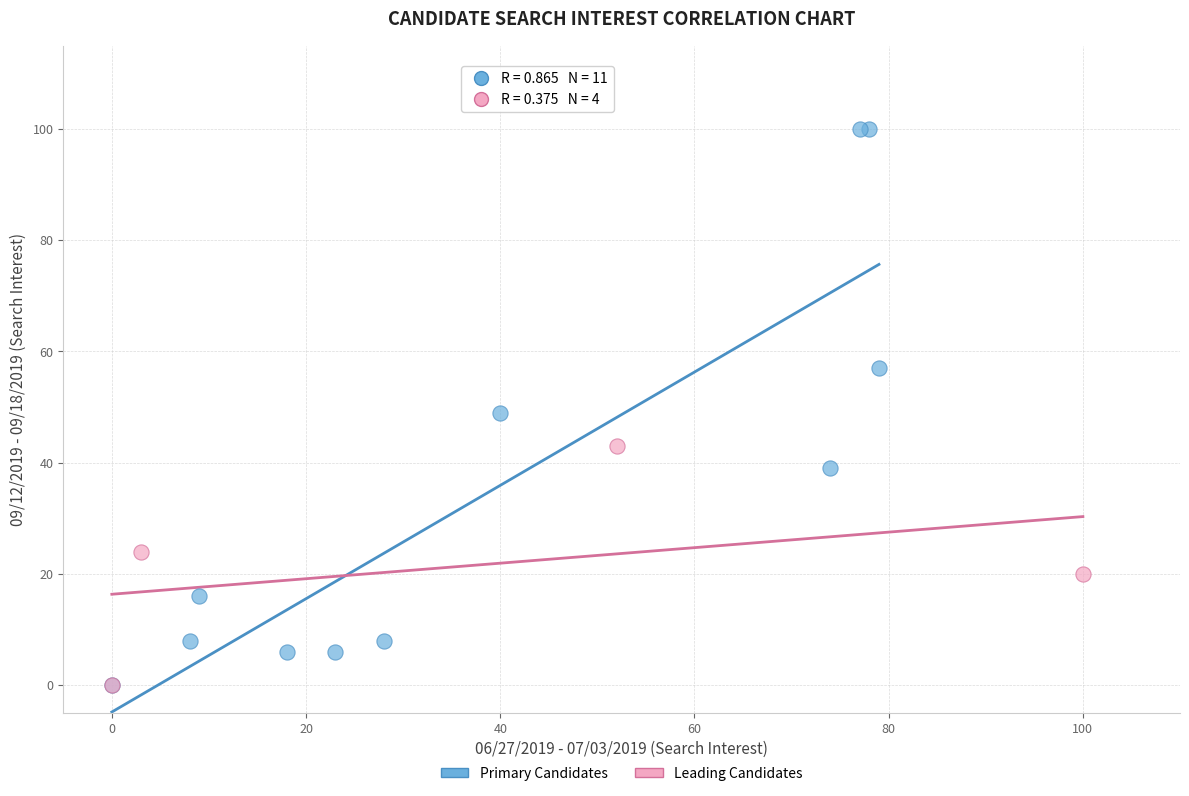

Which series contains the highest Y value?

Primary Candidates